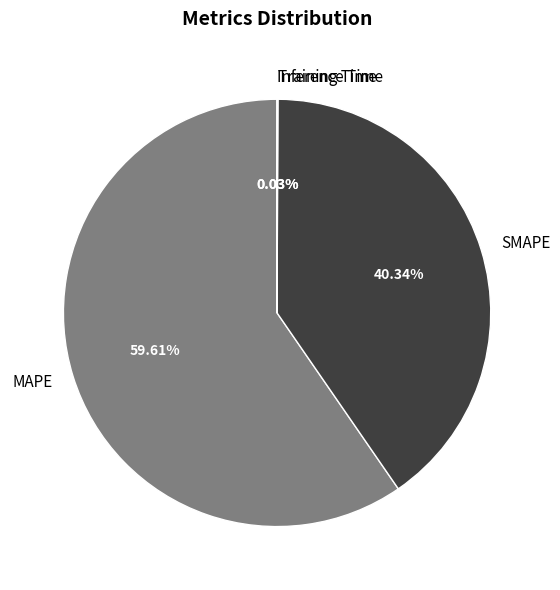

Which slice is the largest?

MAPE